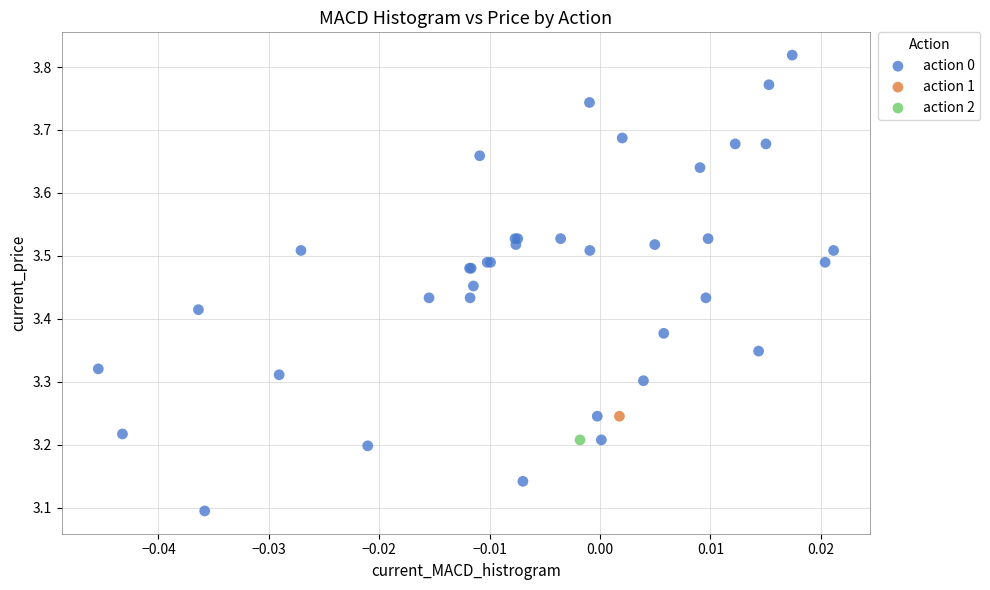

What are all the series names shown in the legend?

action 0, action 1, action 2